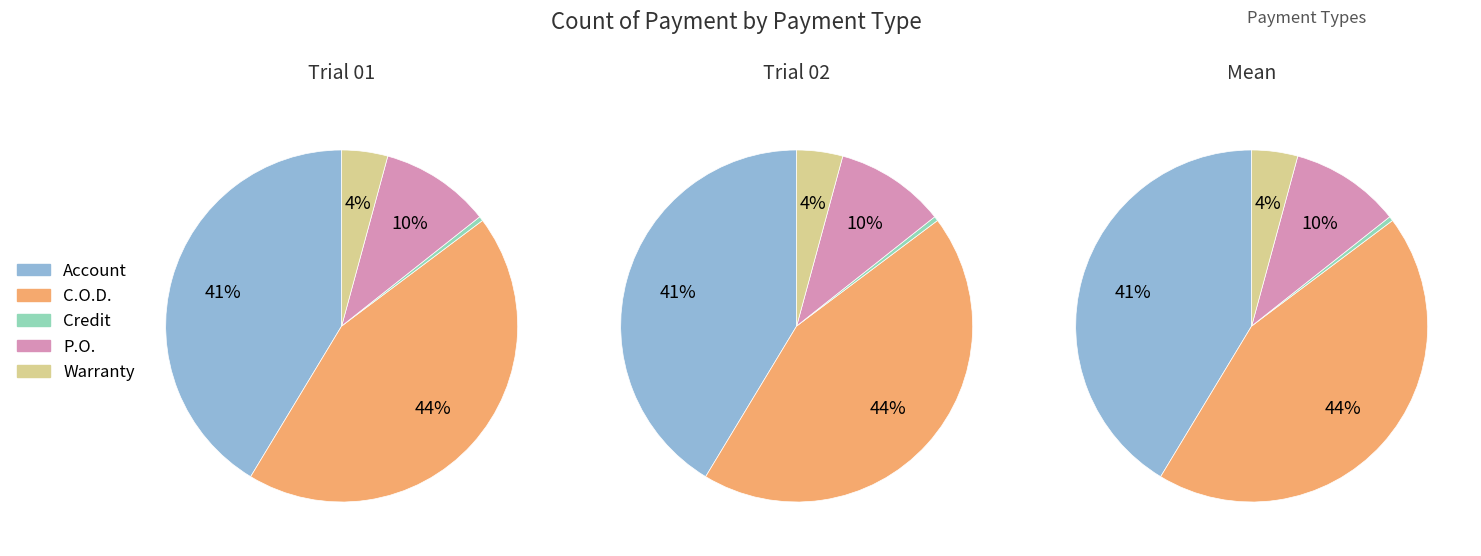

Is Account the majority of the pie?

No